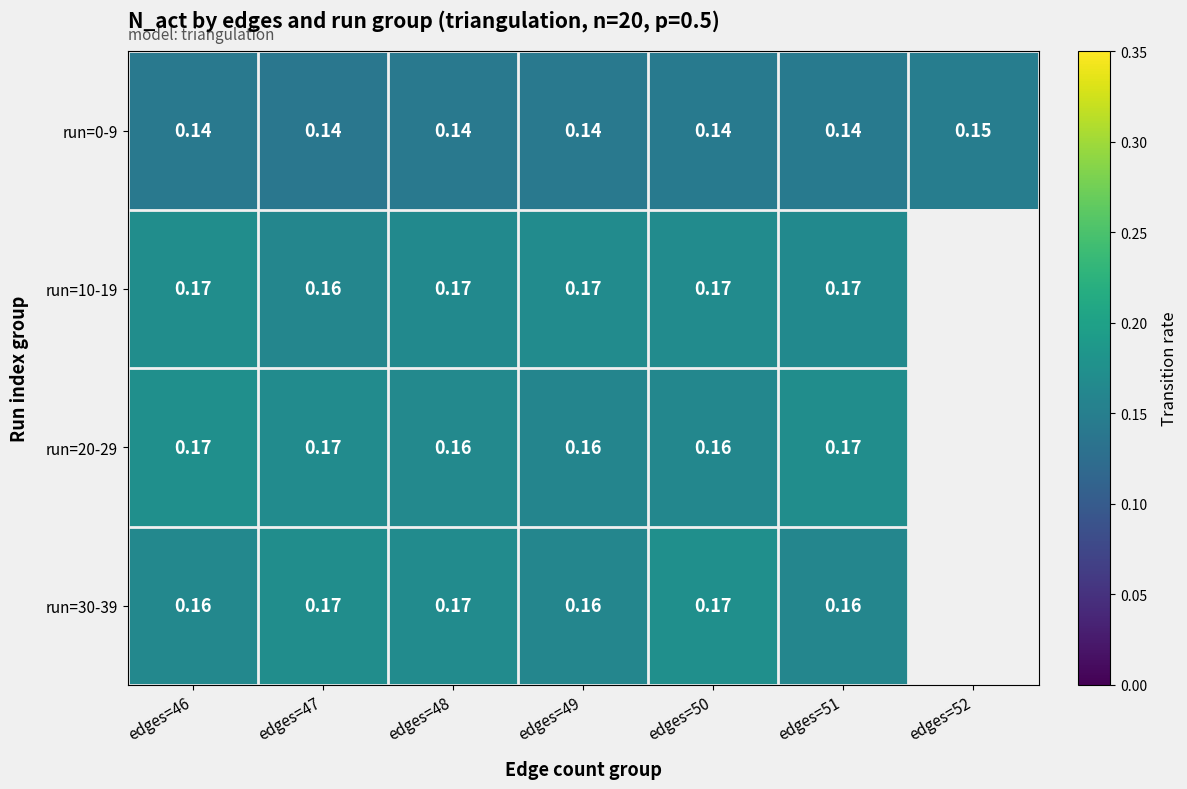

Is the value of run=30-39 at edges=49 greater than the value of run=10-19 at edges=49?

No